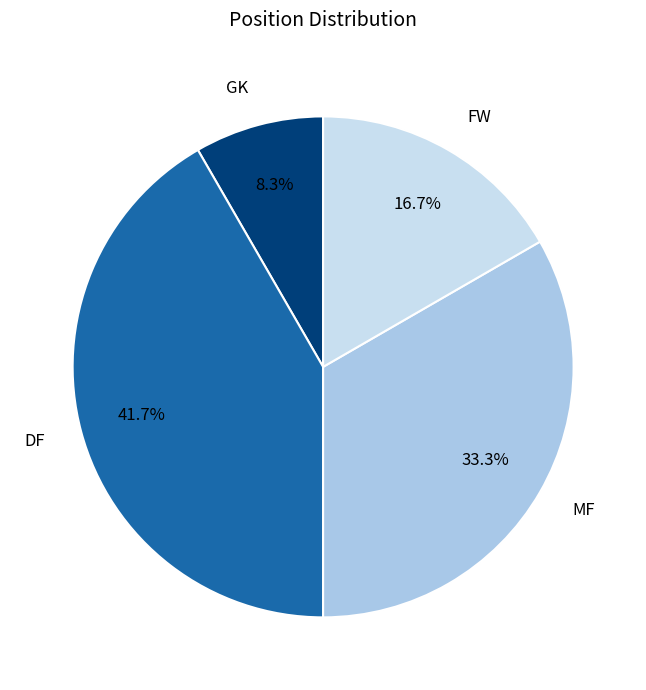

To the nearest percent, what portion does FW represent?

17%